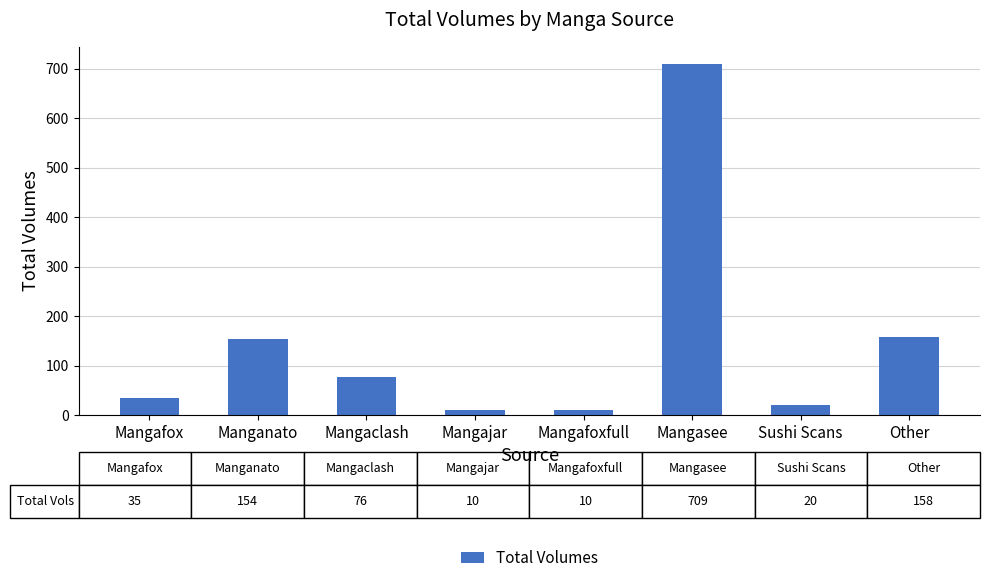

How many series are shown in this chart?

1